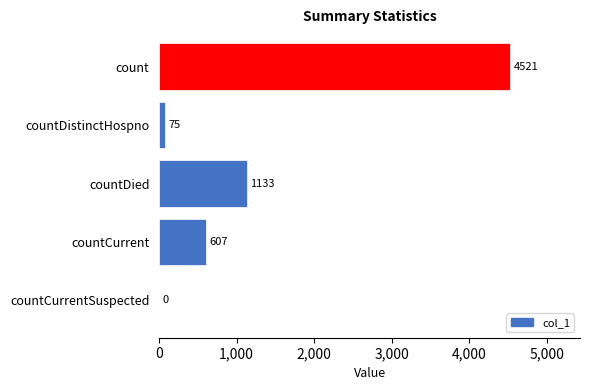

Is it true that the value at countDistinctHospno is 75?

True